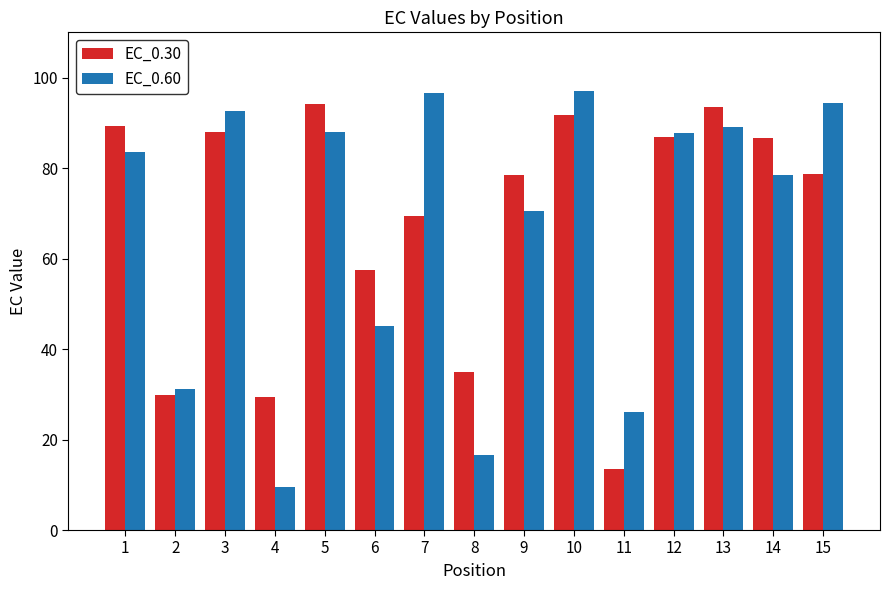

Which series changed the most between 1 and 3?

EC_0.60